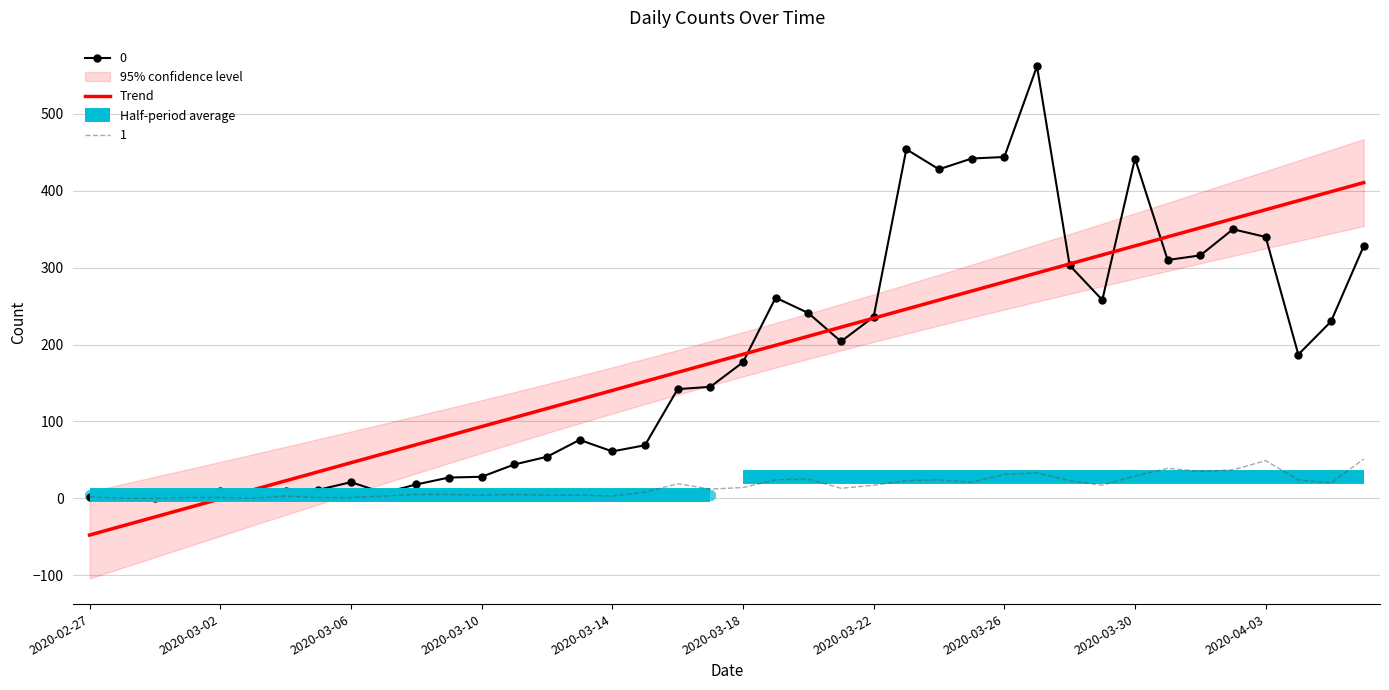

True or false: 0 has a value of 442.0 at 2020-03-30.

True